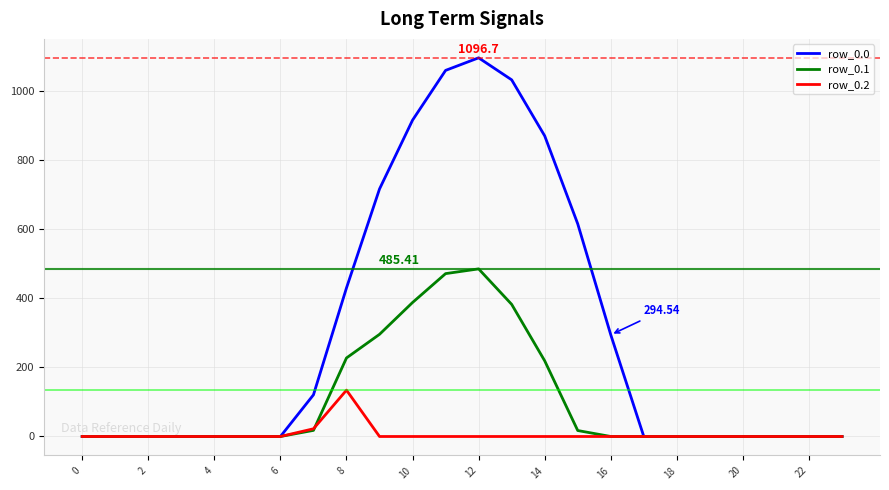

Rank the series by their maximum value, from highest to lowest.

row_0.0, row_0.1, row_0.2